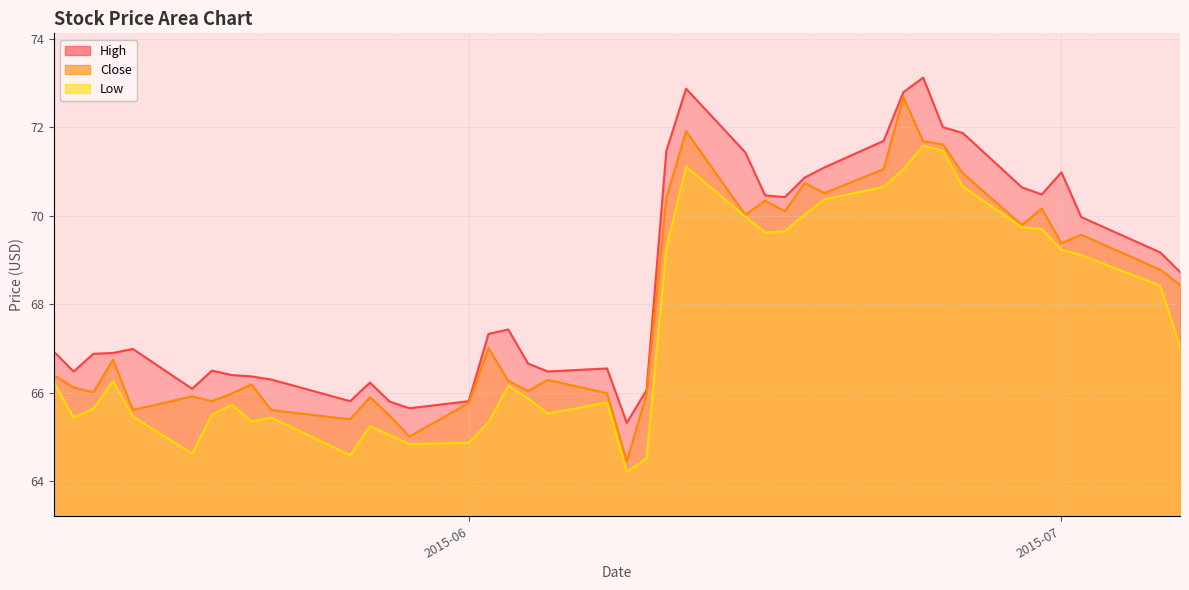

Reading right to left, extract all data points from this chart.

High: 68.7	69.2	70.0	71.0	70.5	70.6	71.9	72.0	73.1	72.8	71.7	71.1	70.9	70.4	70.5	71.4	72.9	71.5	66.1	65.3	66.6	66.5	66.7	67.4	67.3	65.8	65.7	65.8	66.2	65.8	66.3	66.4	66.4	66.5	66.1	67.0	66.9	66.9	66.5	66.9
Close: 68.4	68.8	69.6	69.4	70.2	69.8	71.0	71.6	71.7	72.7	71.1	70.5	70.7	70.1	70.3	70.0	71.9	70.4	66.0	64.4	66.0	66.3	66.0	66.3	67.0	65.8	65.0	65.5	65.9	65.4	65.6	66.2	66.0	65.8	65.9	65.6	66.8	66.0	66.1	66.4
Low: 67.0	68.4	69.1	69.2	69.7	69.7	70.7	71.5	71.6	71.1	70.7	70.4	70.0	69.7	69.6	70.0	71.1	69.3	64.5	64.2	65.8	65.5	65.9	66.2	65.3	64.9	64.8	65.0	65.2	64.6	65.4	65.3	65.7	65.5	64.6	65.5	66.3	65.6	65.4	66.2